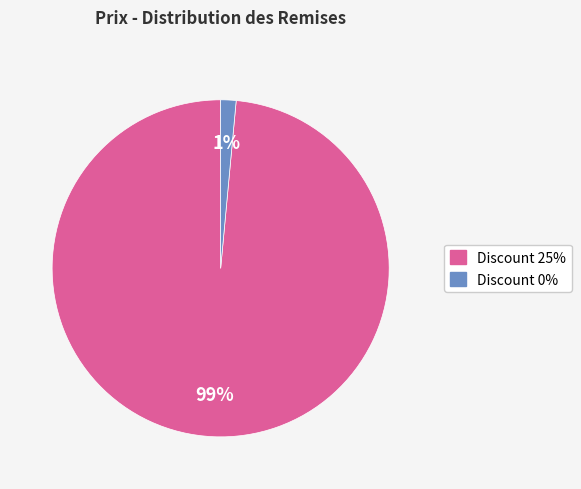

Rank the categories by value from lowest to highest.

Discount 0%, Discount 25%